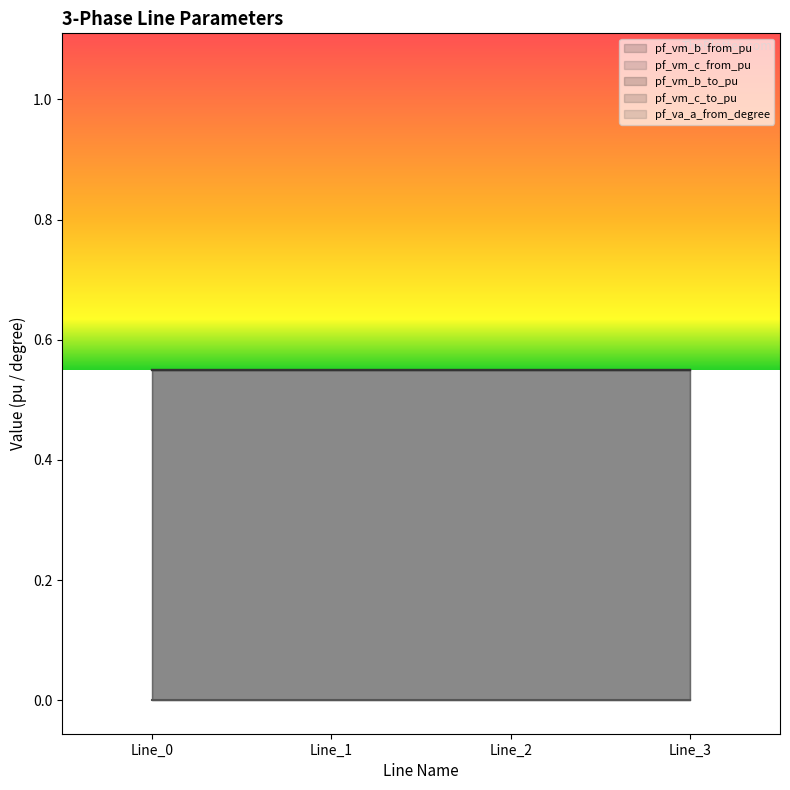

Between Line_0 and Line_3, which series saw the biggest shift?

pf_vm_c_from_pu